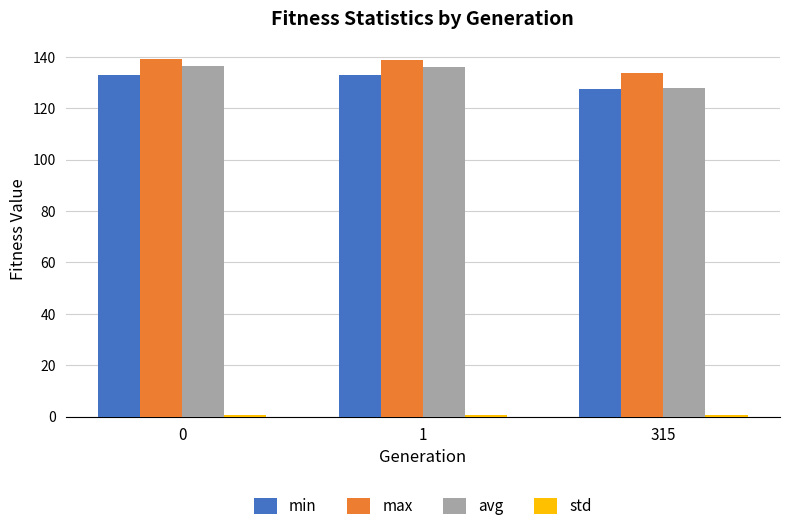

True or false: avg has a value of 49.9 at 0.

False